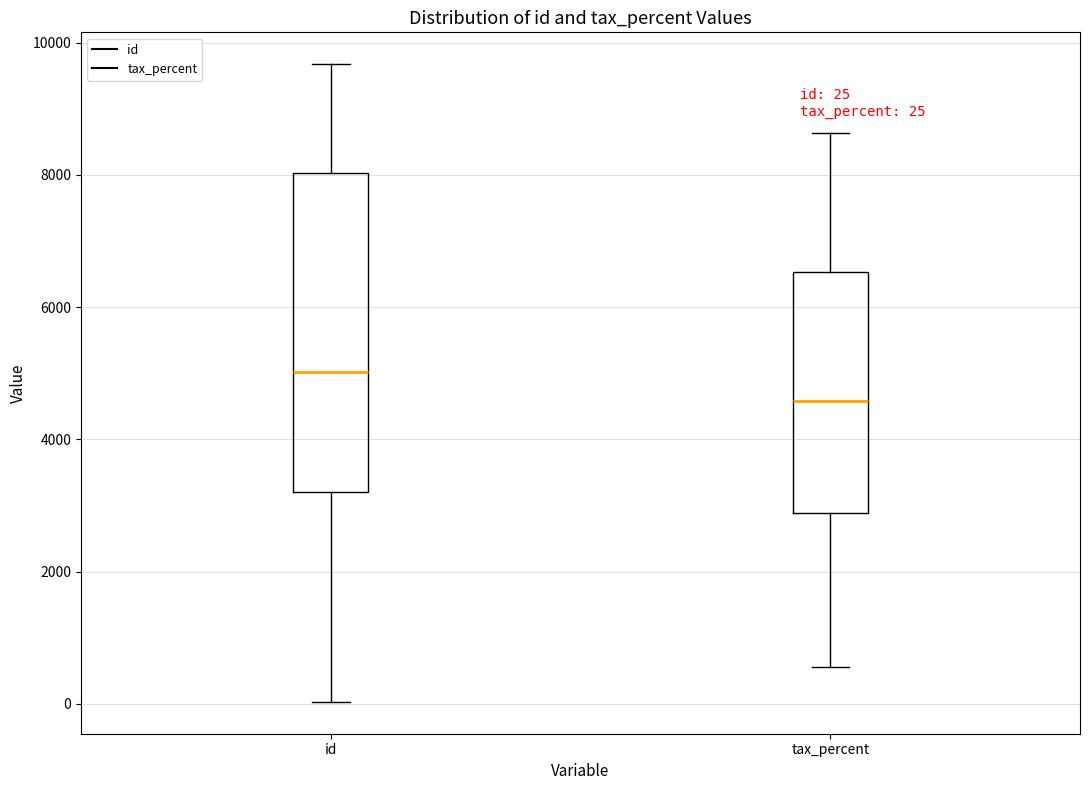

Comparing the boxes themselves (not the whiskers), which one is the tallest?

id